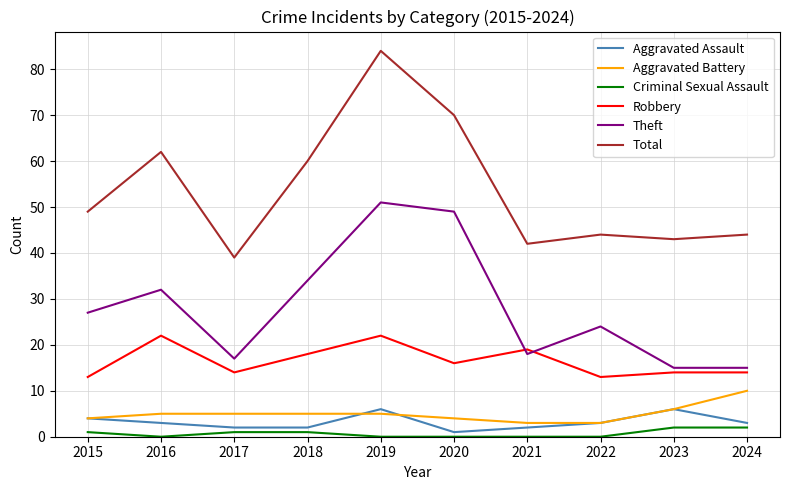

True or false: Theft has a value of 81 at 2019.

False